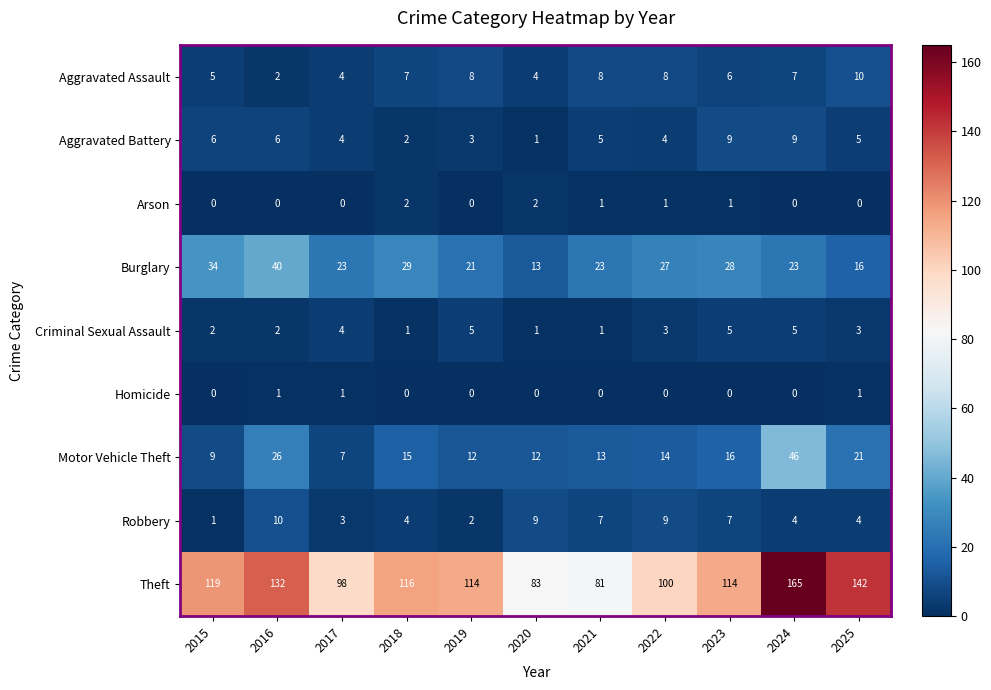

What is the sum of all Arson values?

7